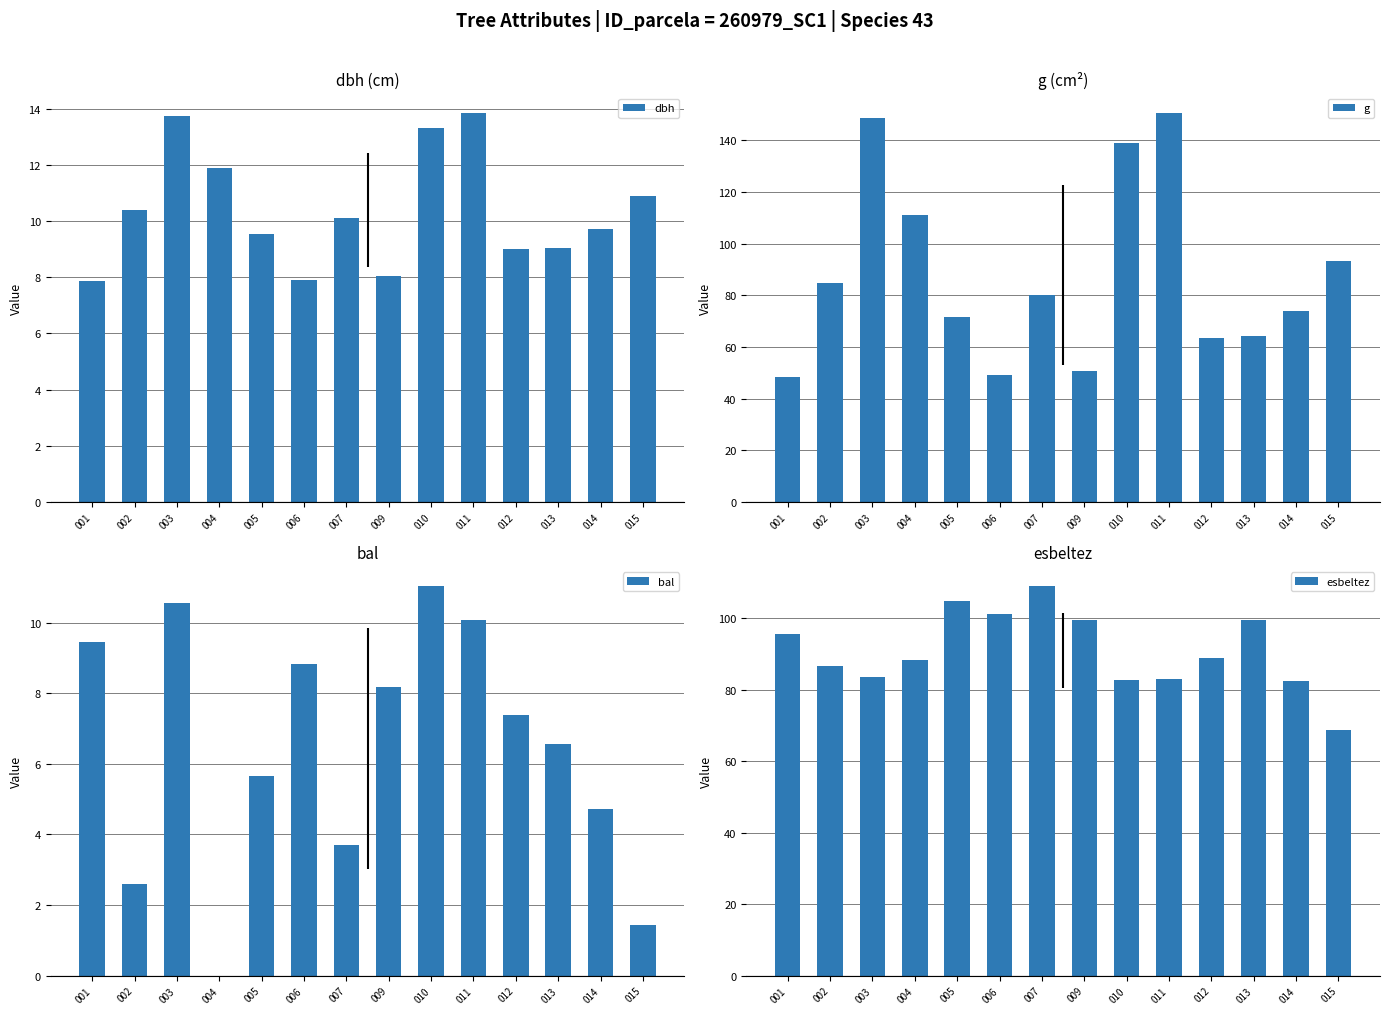

The value of g at 009 is 83.6. True or false?

False